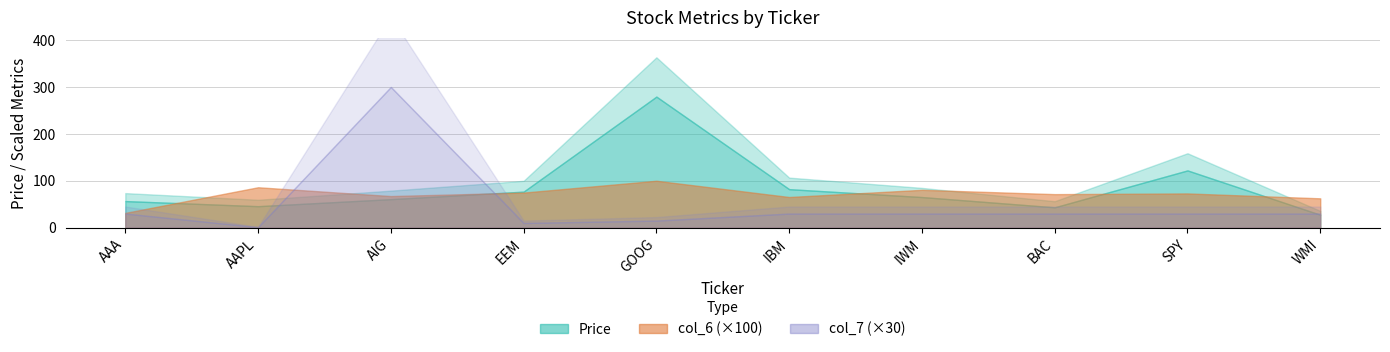

True or false: Price has a value of 279.4 at GOOG.

True